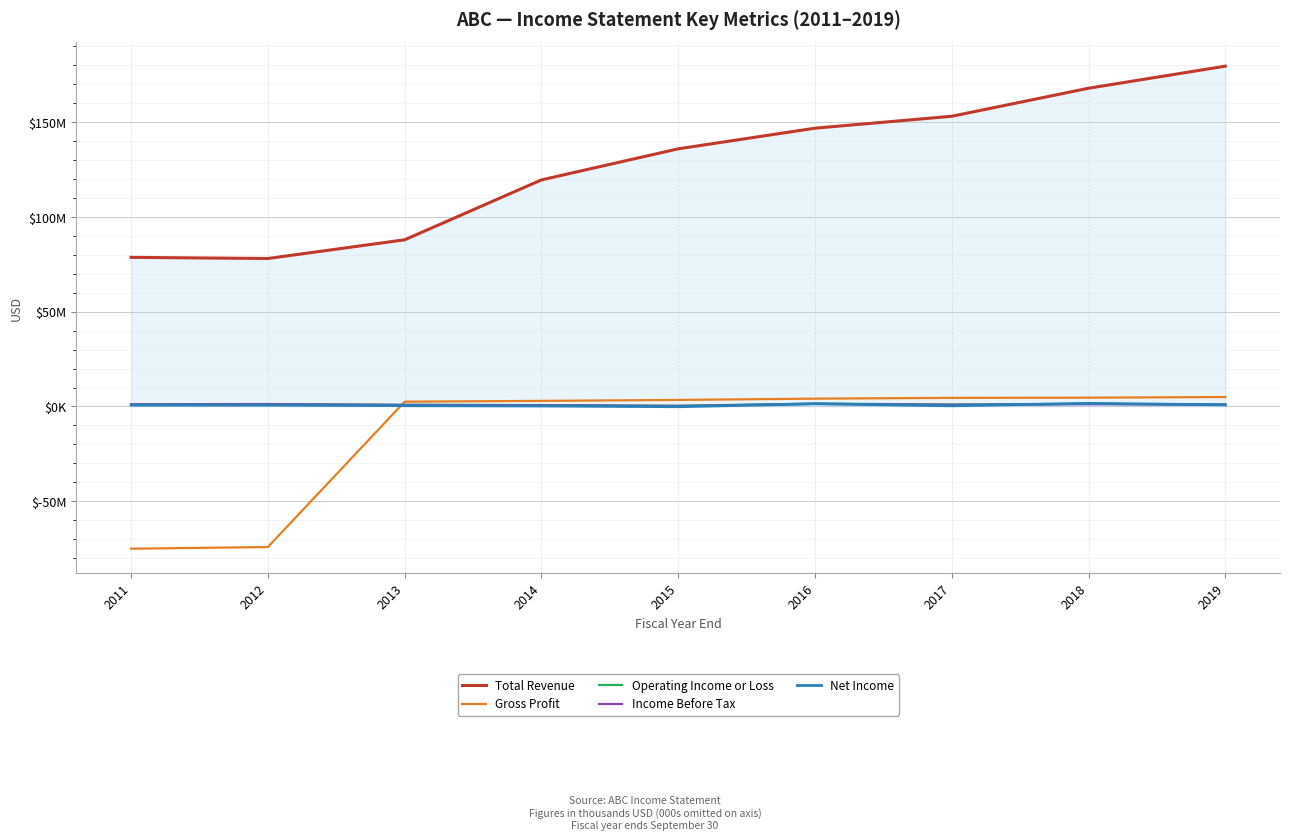

Count the Operating Income or Loss values in the range 898400 to 1303600.

5